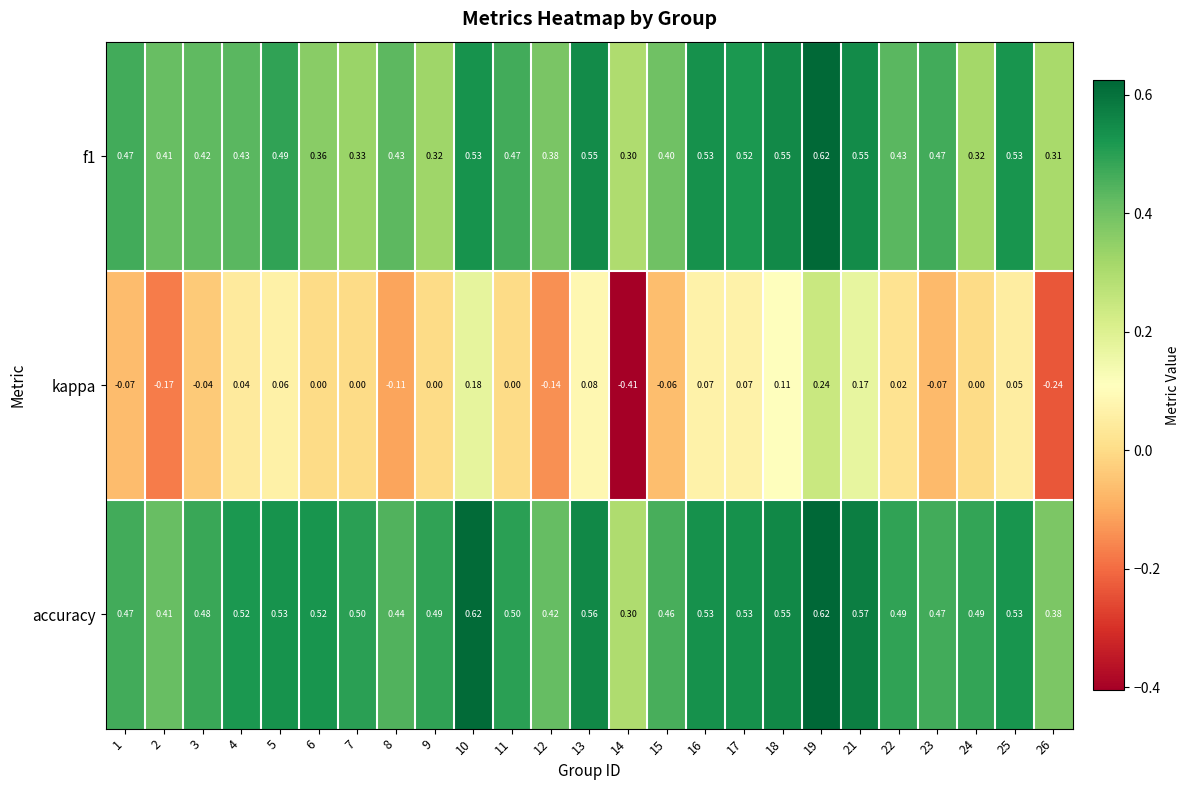

Is the value of f1 at 1 greater than the value of accuracy at 4?

No